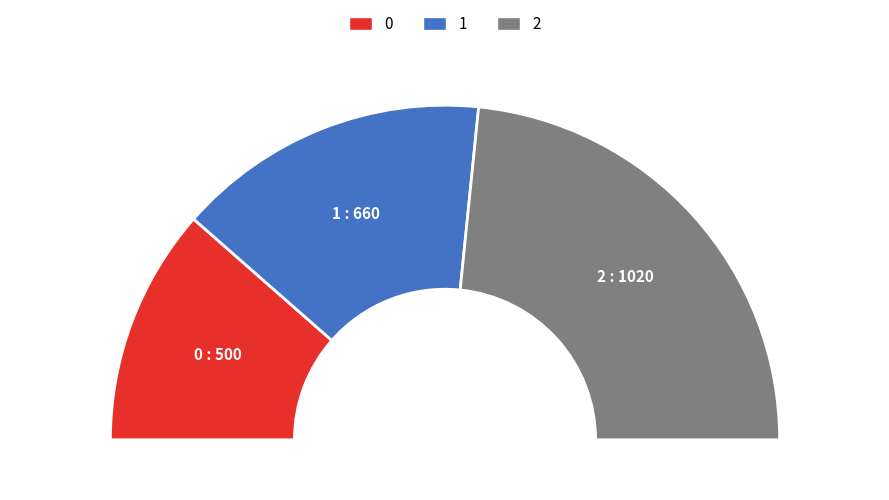

Count the number of slices in the pie.

3